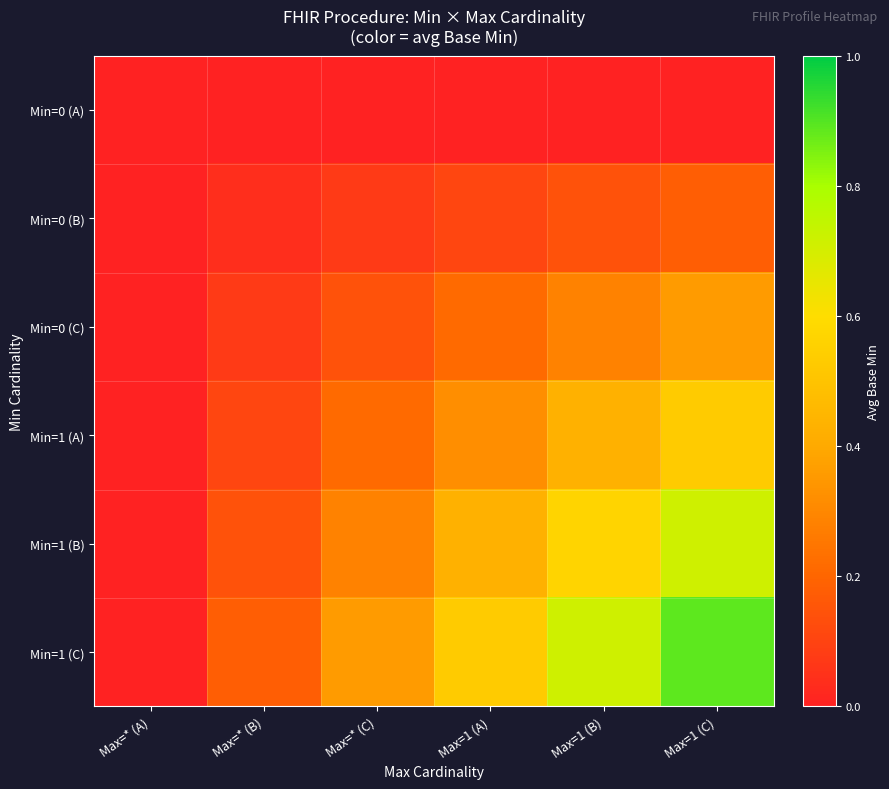

Which series changed the most between Max=* (B) and Max=1 (A)?

Min=1 (C)